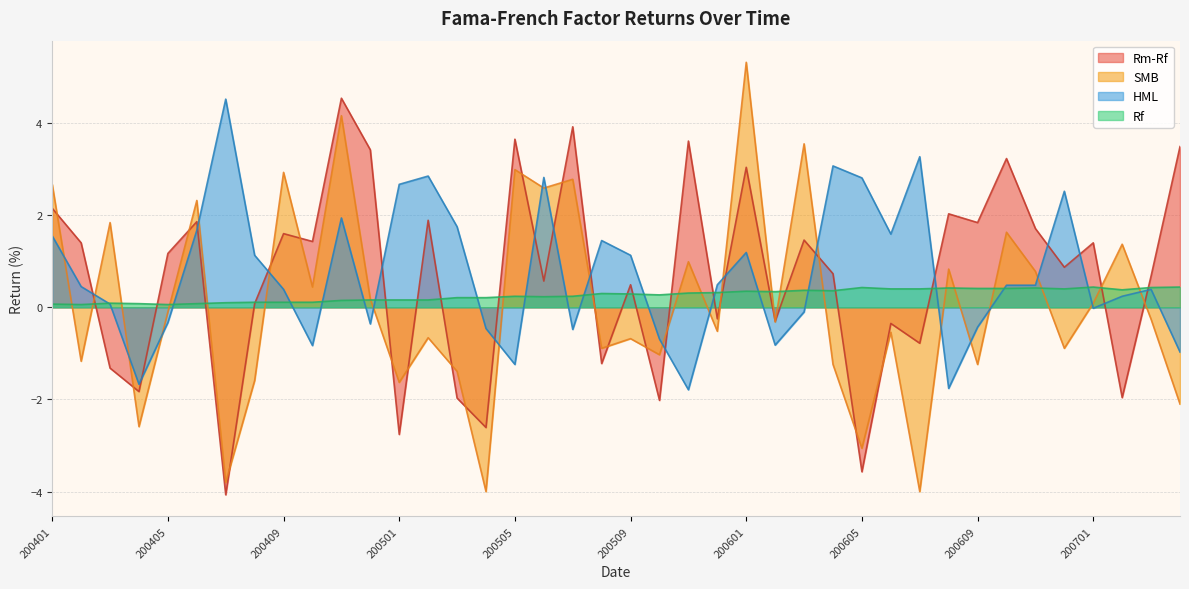

At how many categories does at least one series exceed 0?

40